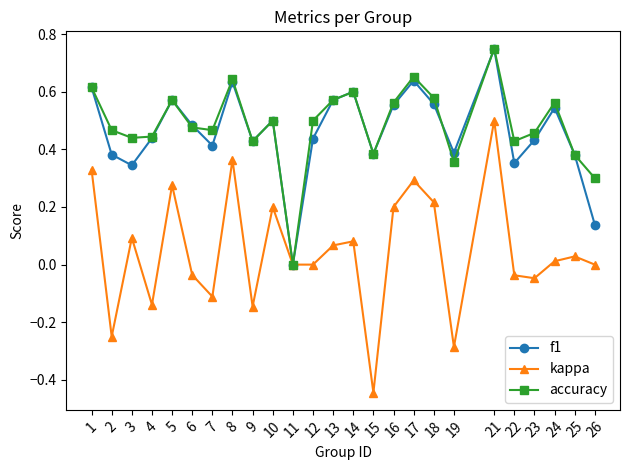

Which series has the widest spread of values?

kappa